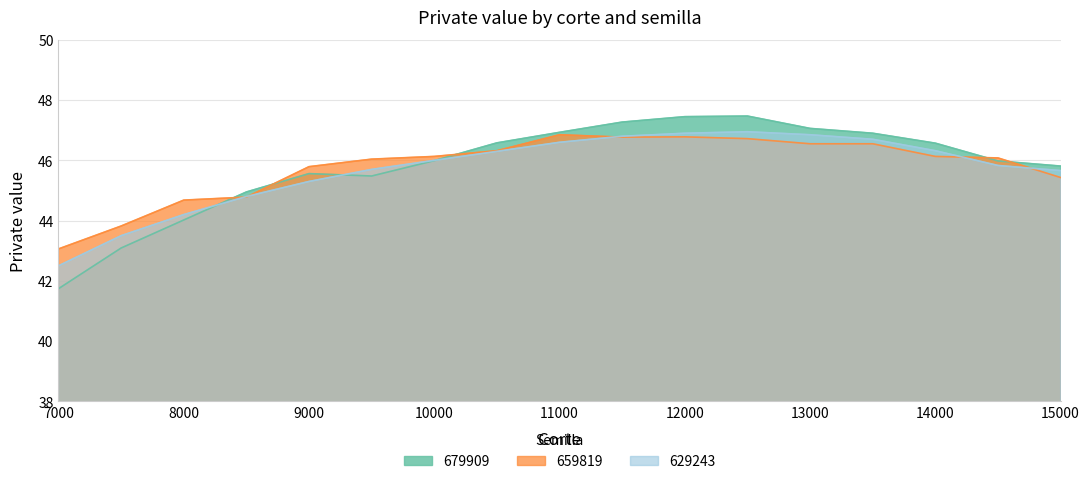

Which series has the largest range (max minus min)?

679909